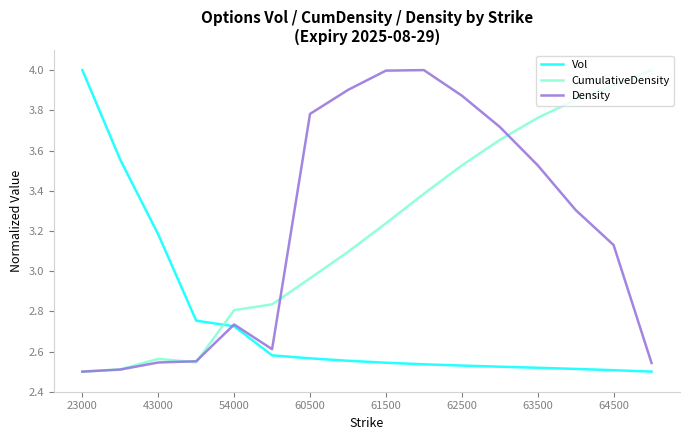

What is the maximum value shown in the chart?

4.0